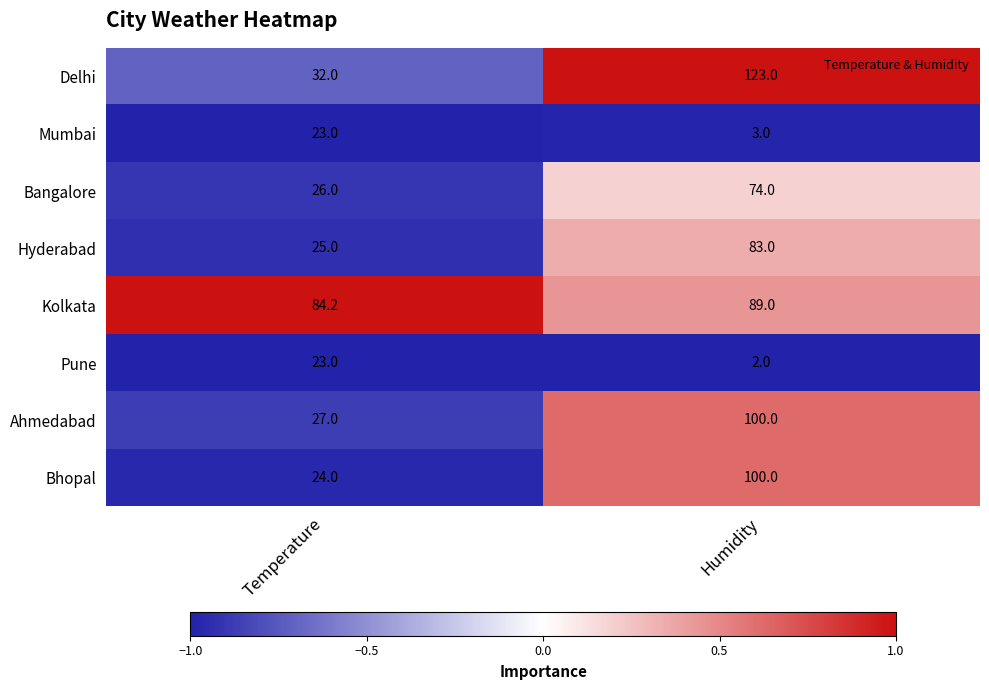

Which series has the largest total across all categories?

Kolkata